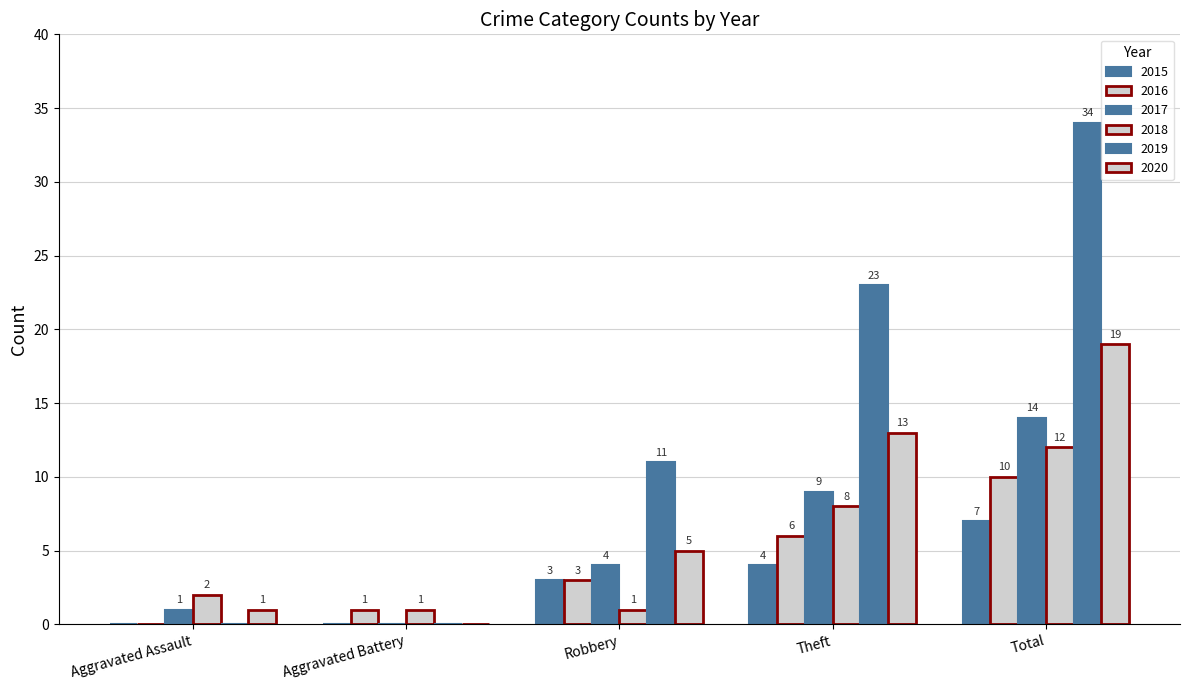

Are the bars grouped side by side (vs. stacked)?

Yes